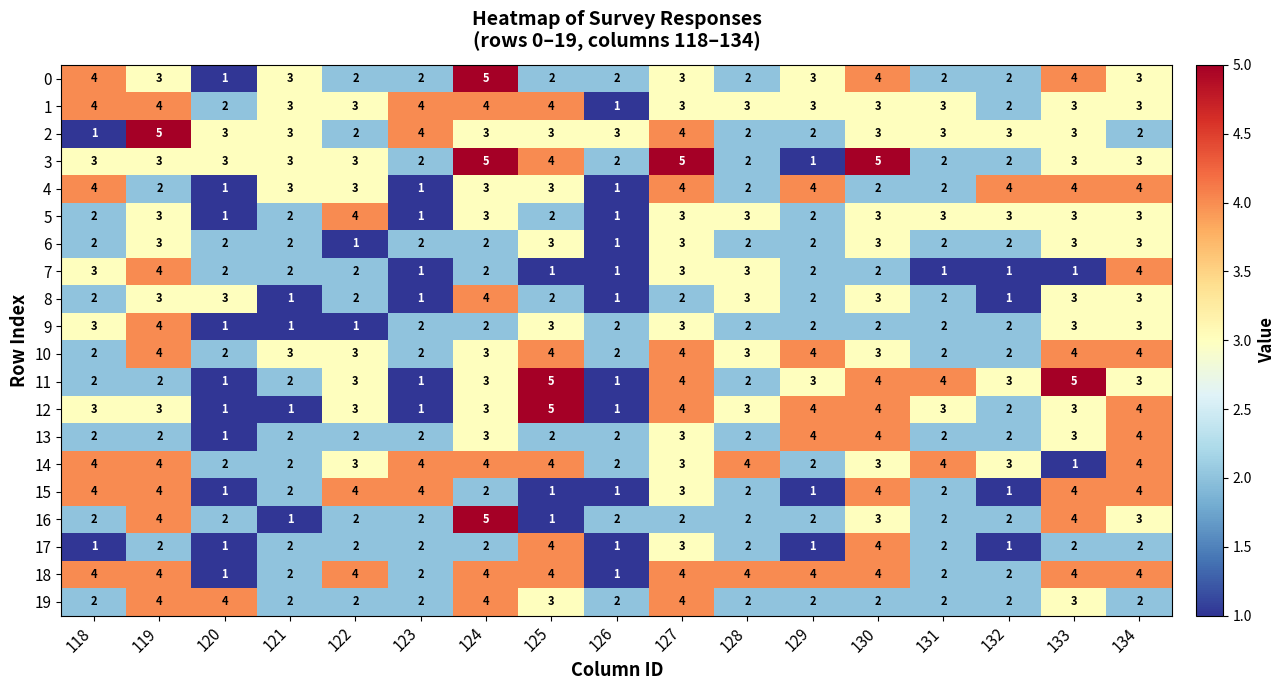

What is the total value across all series at 128?

50